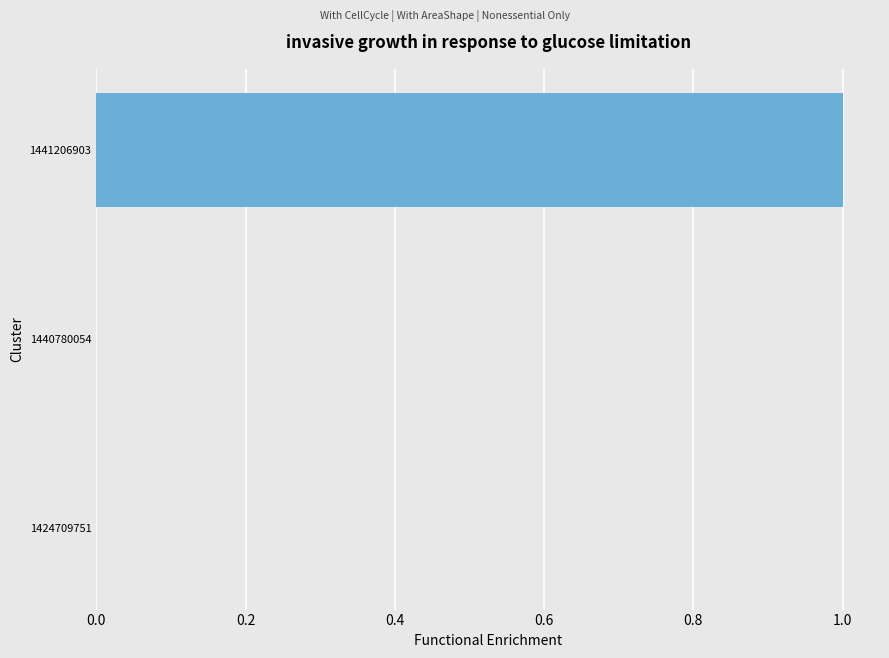

Is it true that the value at 1424709751 is 0?

True